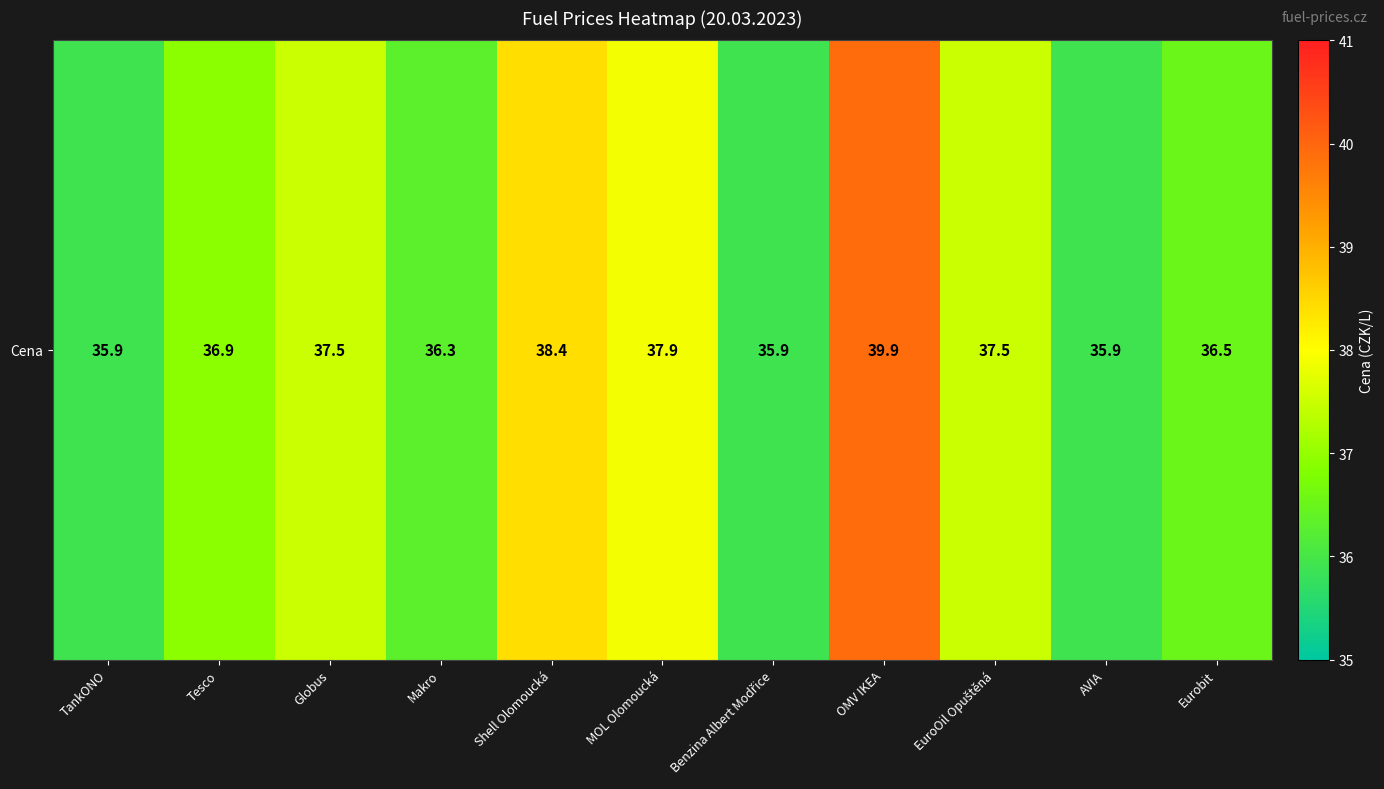

Reading left to right, list all the values displayed in this chart.

35.9	36.9	37.5	36.3	38.4	37.9	35.9	39.9	37.5	35.9	36.5